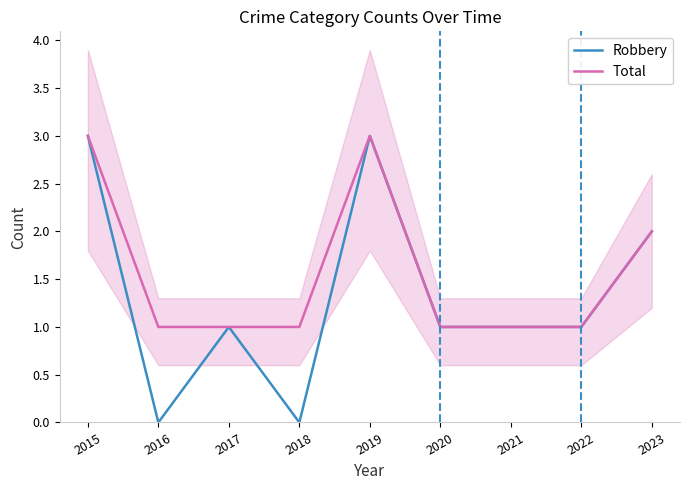

Reading right to left, transcribe all the data shown in this chart.

Robbery: 2	1	1	1	3	0	1	0	3
Total: 2	1	1	1	3	1	1	1	3